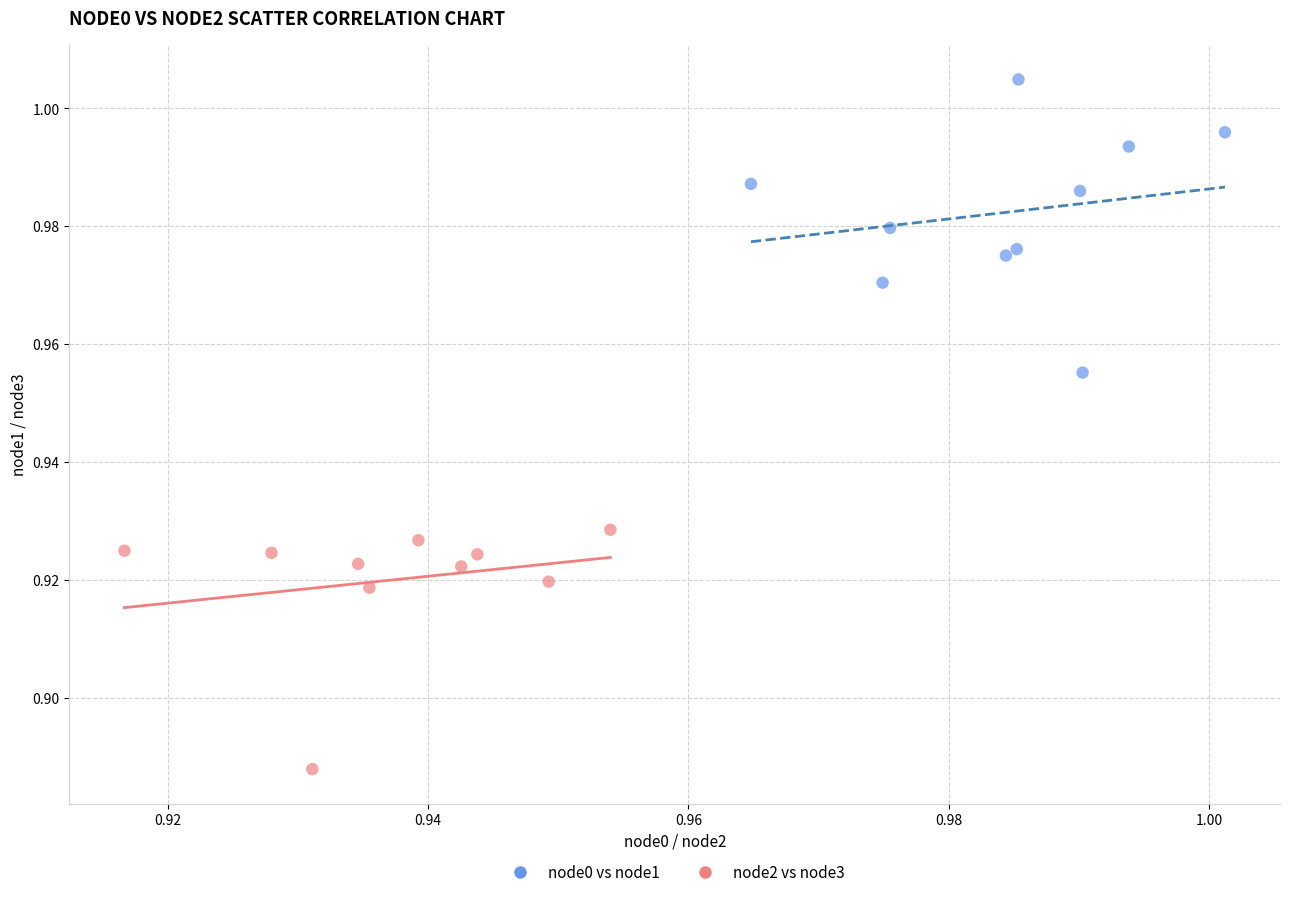

Which series has the largest Y range (max minus min)?

node0 vs node1